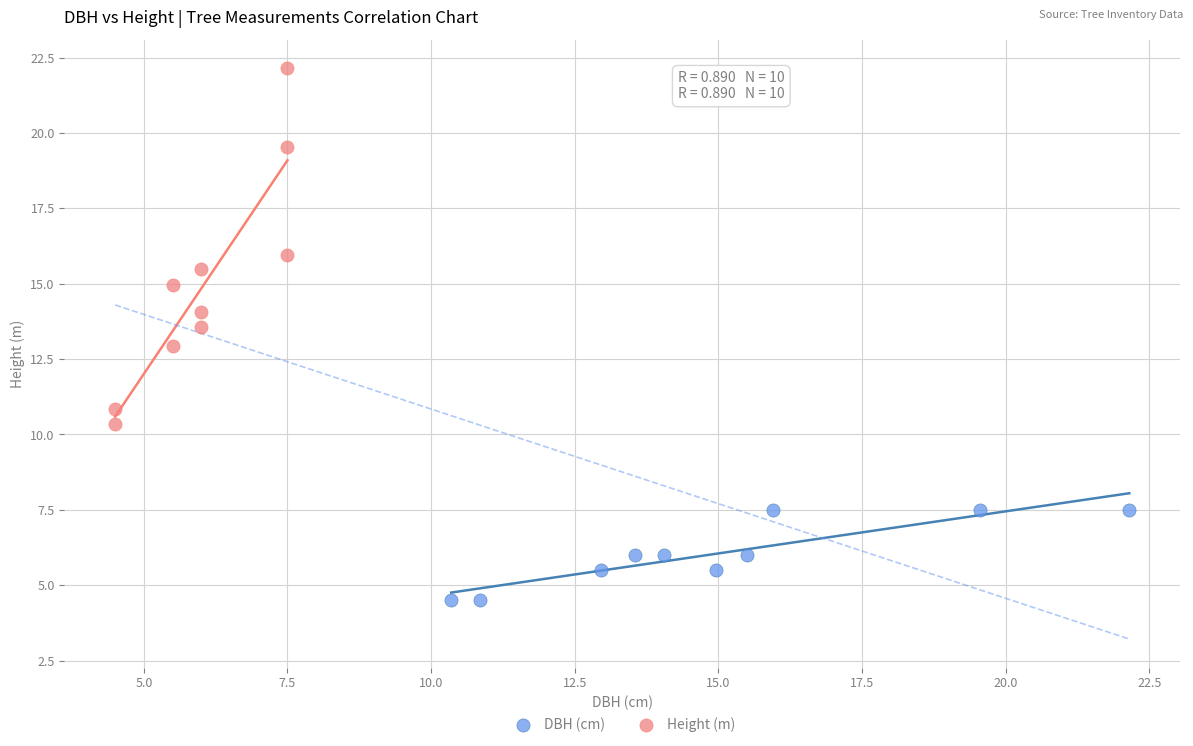

What are all the series names shown in the legend?

DBH (cm), Height (m)